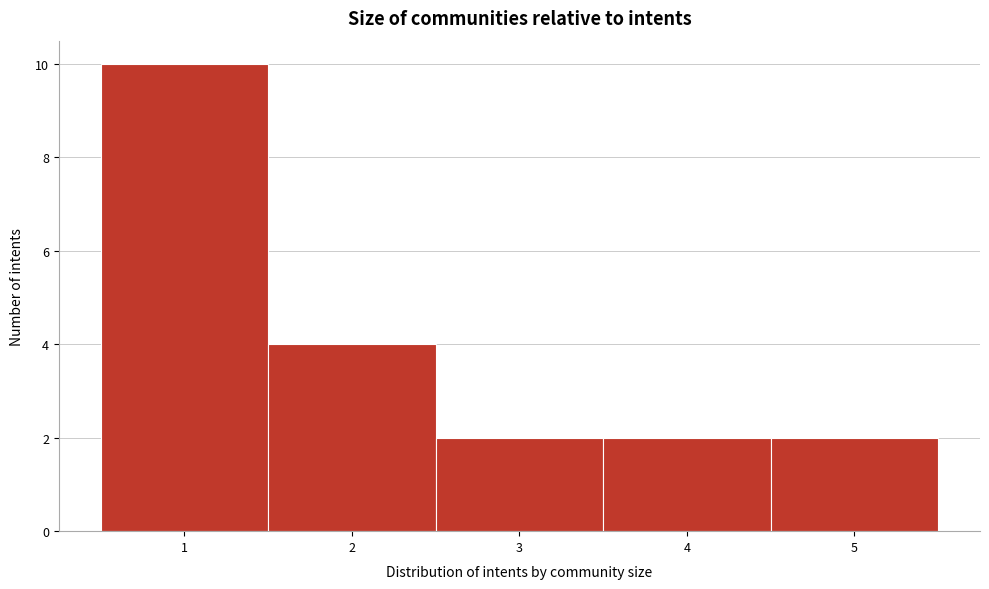

Which range on the x-axis has the tallest bar?

0.5 to 1.5